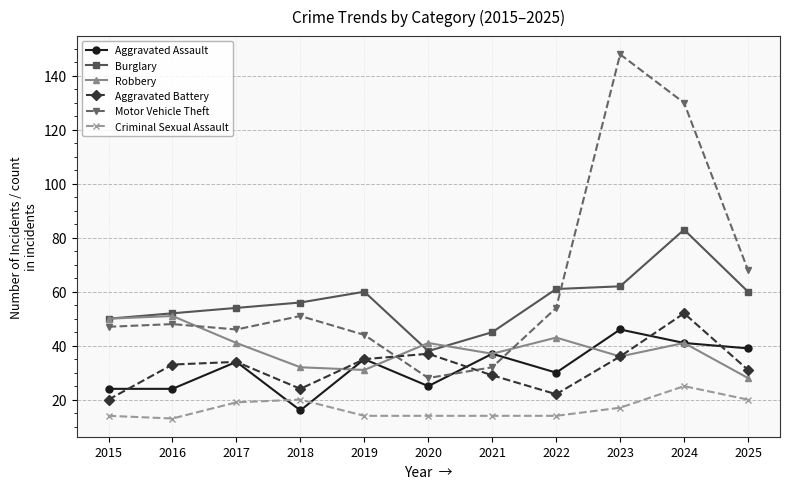

How many lines are shown in the chart?

6